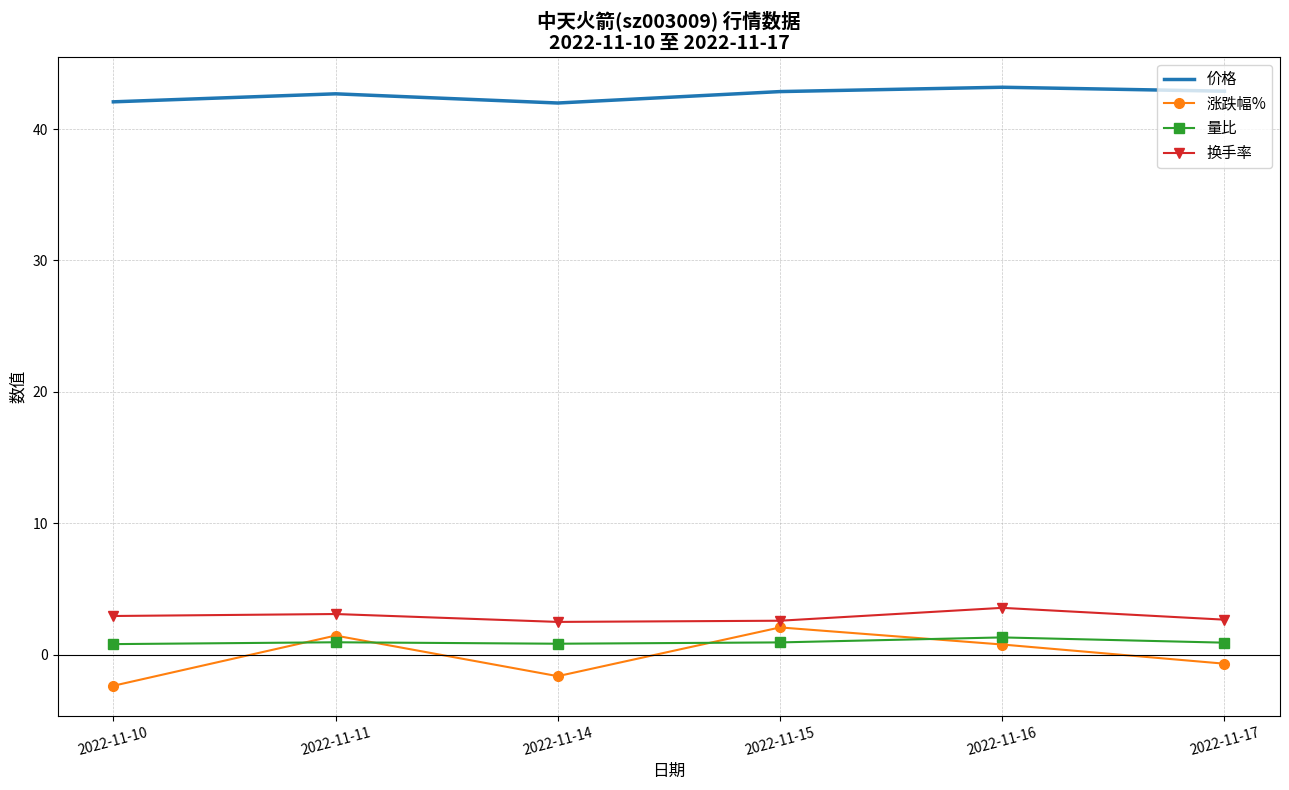

Is it true that 价格 equals 23.9 at 2022-11-10?

False